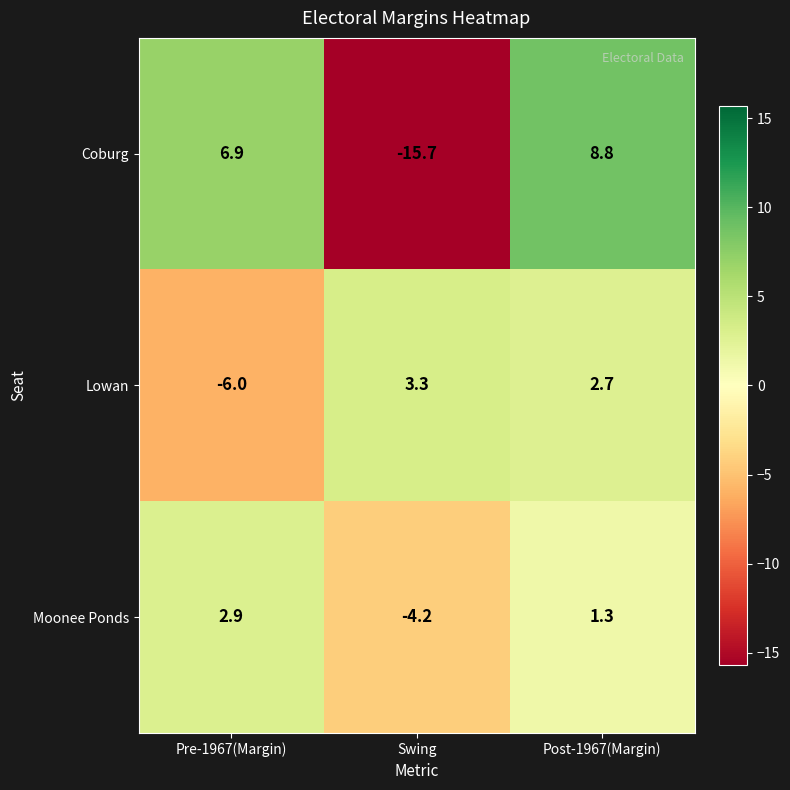

What is the minimum value shown in the chart?

-15.7